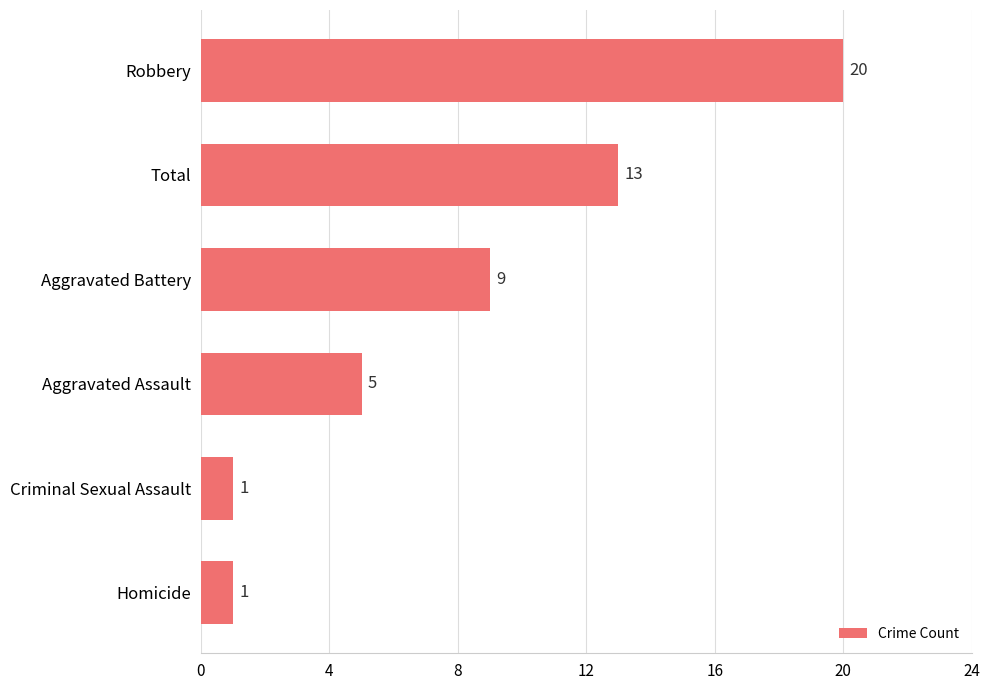

How many series are shown in this chart?

1